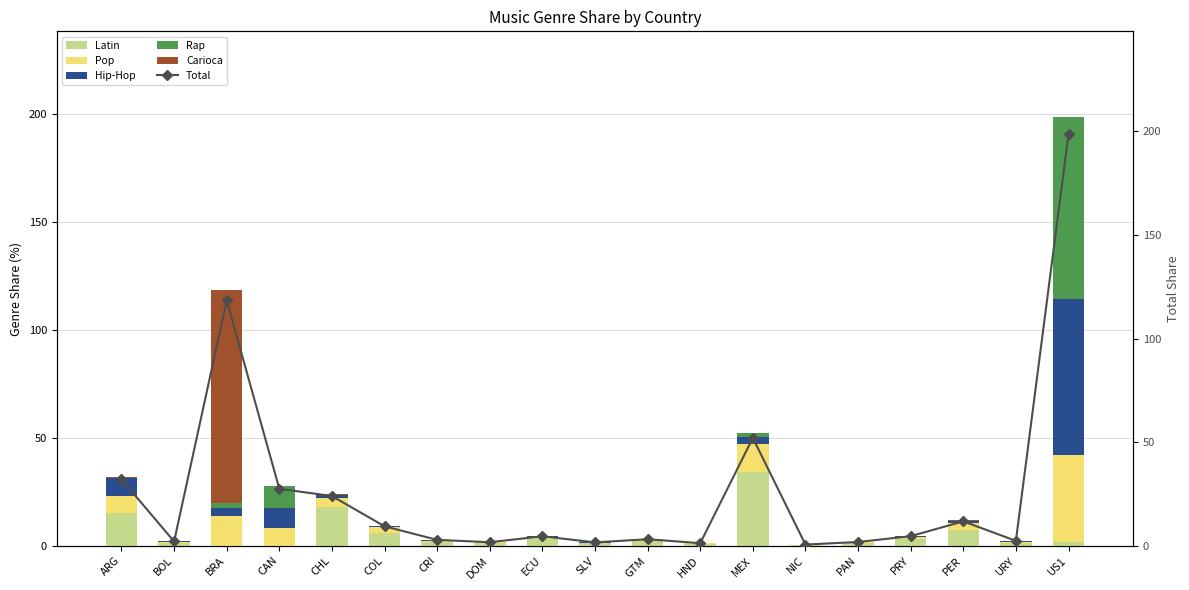

Reading right to left, transcribe all the data shown in this chart.

Latin: US1=1.9	URY=1.2	PER=7.3	PRY=3.0	PAN=1.2	NIC=0.3	MEX=34.4	HND=0.9	GTM=2.3	SLV=1.1	ECU=3.0	DOM=1.2	CRI=1.7	COL=6.1	CHL=18.1	CAN=0.1	BRA=0.0	BOL=1.3	ARG=15.0
Pop: US1=40.4	URY=0.6	PER=3.3	PRY=1.3	PAN=0.4	NIC=0.2	MEX=13.0	HND=0.2	GTM=0.7	SLV=0.3	ECU=1.2	DOM=0.4	CRI=0.7	COL=2.7	CHL=4.0	CAN=8.2	BRA=13.9	BOL=0.6	ARG=8.0
Hip-Hop: US1=71.9	URY=0.4	PER=0.8	PRY=0.3	PAN=0.1	NIC=0.0	MEX=3.1	HND=0.1	GTM=0.1	SLV=0.1	ECU=0.2	DOM=0.0	CRI=0.3	COL=0.4	CHL=1.3	CAN=9.0	BRA=3.4	BOL=0.1	ARG=8.2
Rap: US1=84.5	URY=0.0	PER=0.1	PRY=0.0	PAN=0.1	NIC=0.0	MEX=1.6	HND=0.1	GTM=0.1	SLV=0.1	ECU=0.1	DOM=0.0	CRI=0.1	COL=0.1	CHL=0.1	CAN=10.2	BRA=2.4	BOL=0.0	ARG=0.3
Carioca: US1=0.0	URY=0.1	PER=0.2	PRY=0.1	PAN=0.0	NIC=0.0	MEX=0.0	HND=0.0	GTM=0.0	SLV=0.0	ECU=0.1	DOM=0.0	CRI=0.0	COL=0.0	CHL=0.4	CAN=0.0	BRA=98.6	BOL=0.0	ARG=0.5
Total: US1=198.7	URY=2.3	PER=11.8	PRY=4.6	PAN=1.8	NIC=0.6	MEX=52.0	HND=1.2	GTM=3.1	SLV=1.6	ECU=4.5	DOM=1.7	CRI=2.8	COL=9.4	CHL=24.0	CAN=27.5	BRA=118.4	BOL=2.0	ARG=32.0